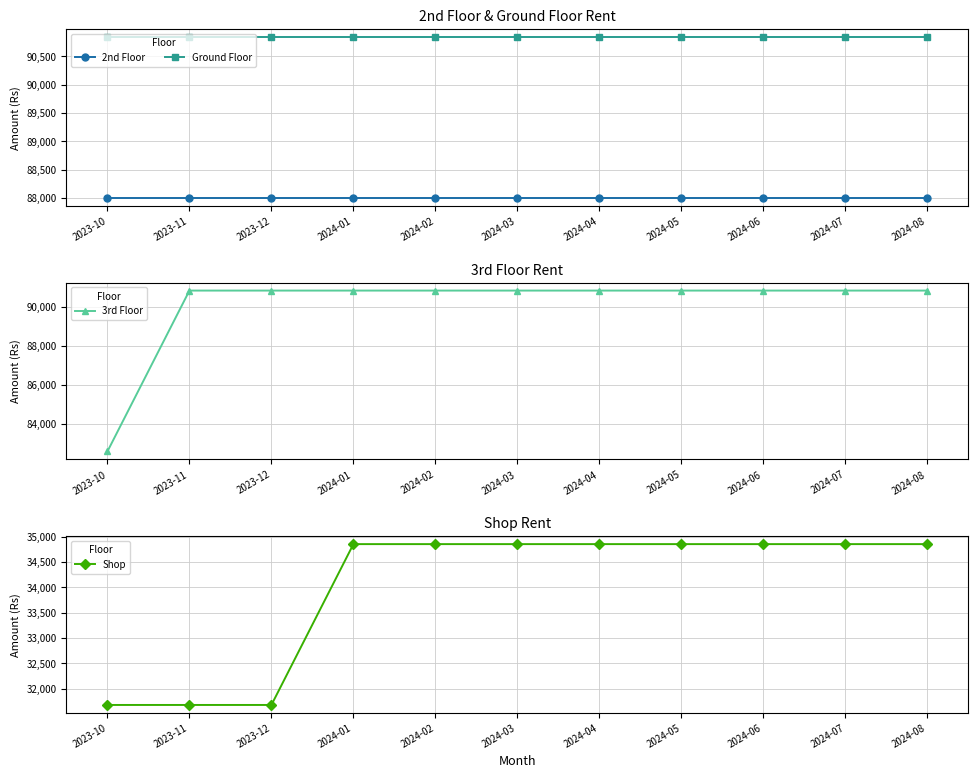

Which series has the largest range (max minus min)?

3rd Floor